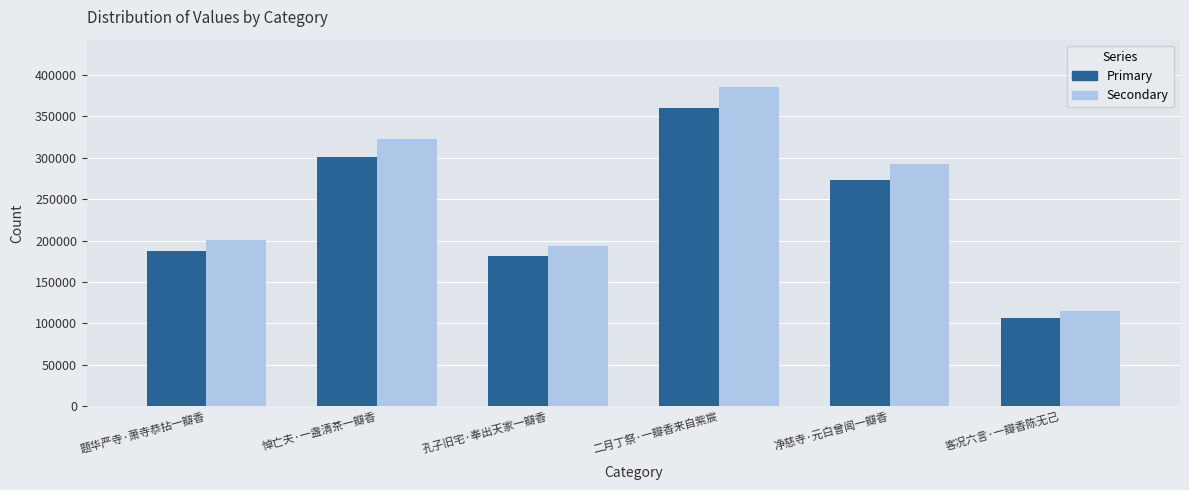

What is the spread (max minus min) of values at 题华严寺·萧寺恭拈一瓣香?

13106